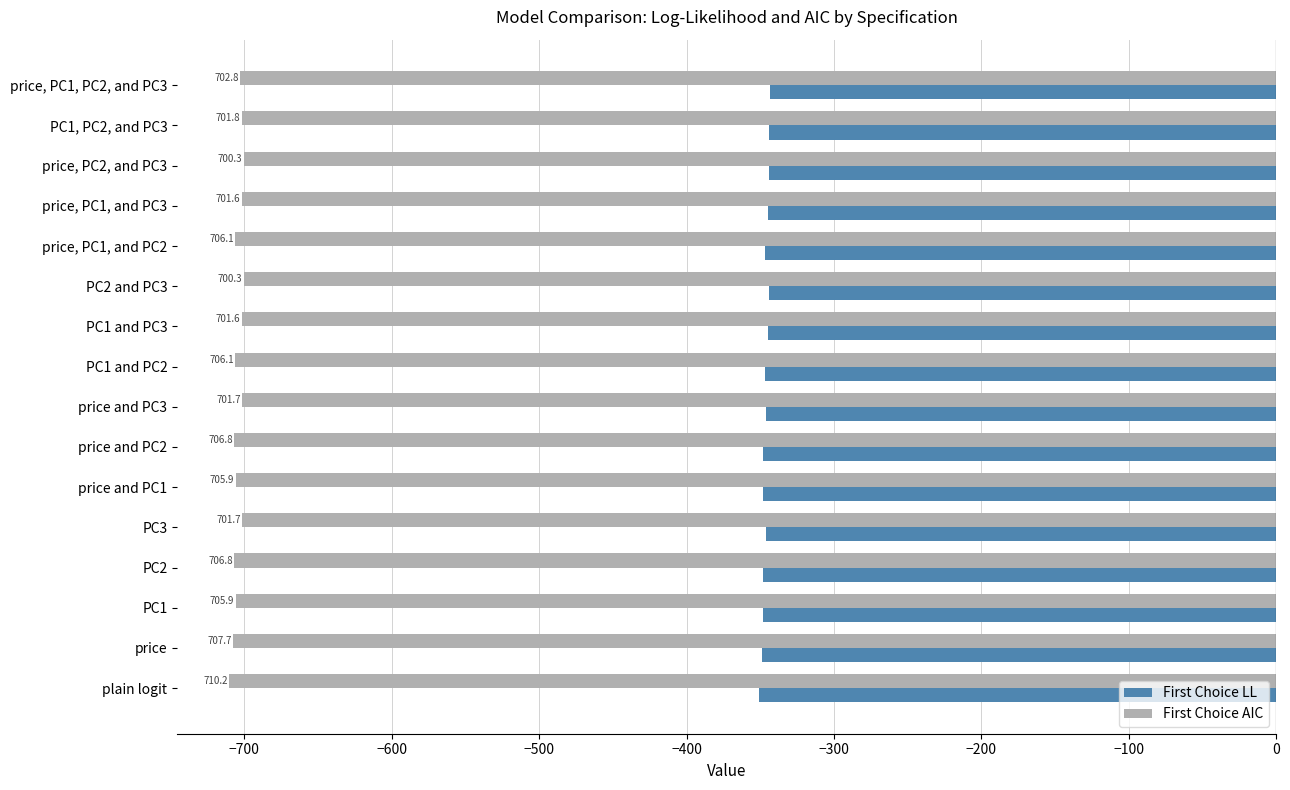

What is the highest value of the First Choice AIC series?

-700.3